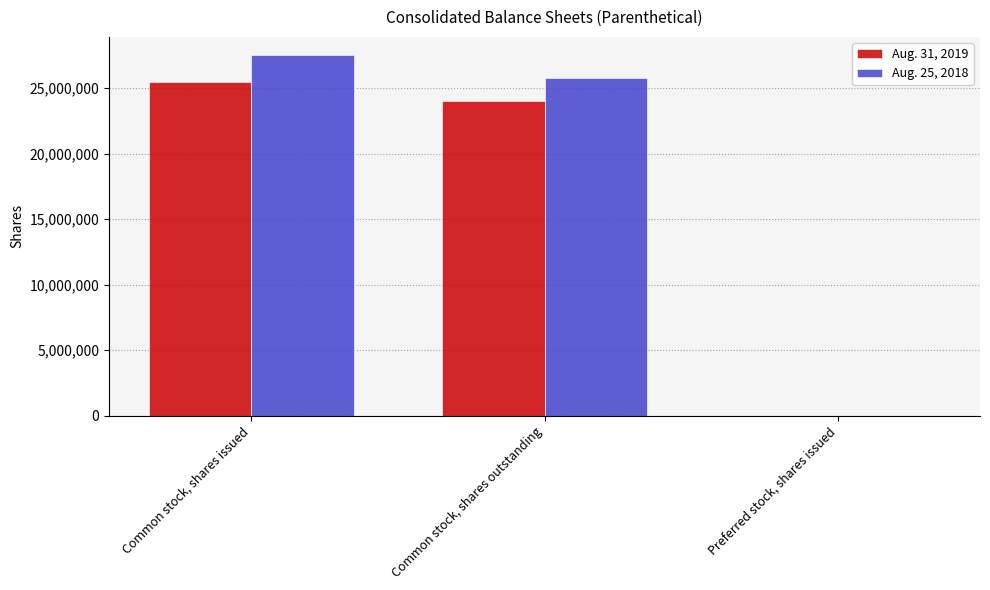

Which series has the largest total across all categories?

Aug. 25, 2018